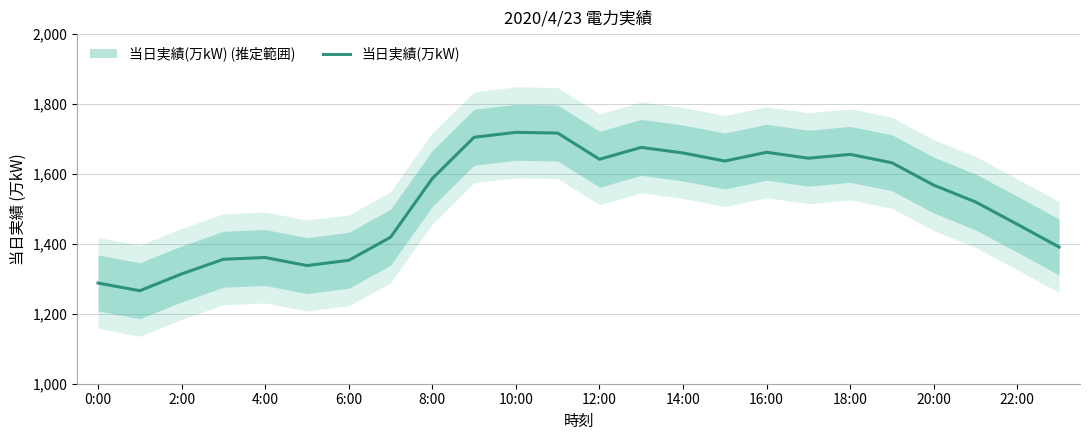

What is the minimum value for 当日実績(万kW)?

1266